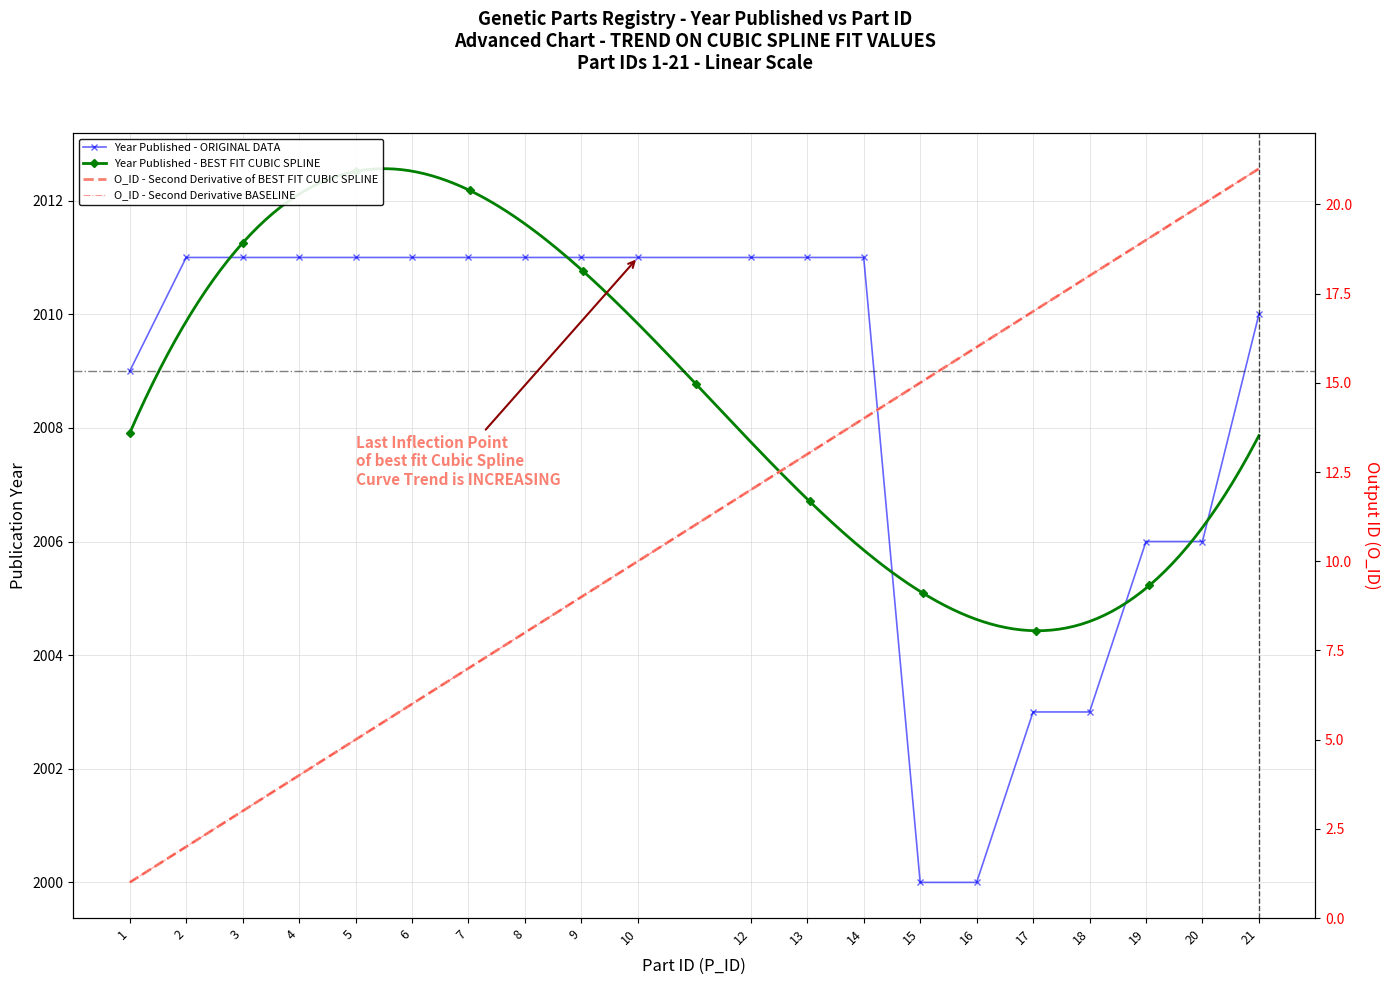

At how many categories does at least one series exceed 1174?

20